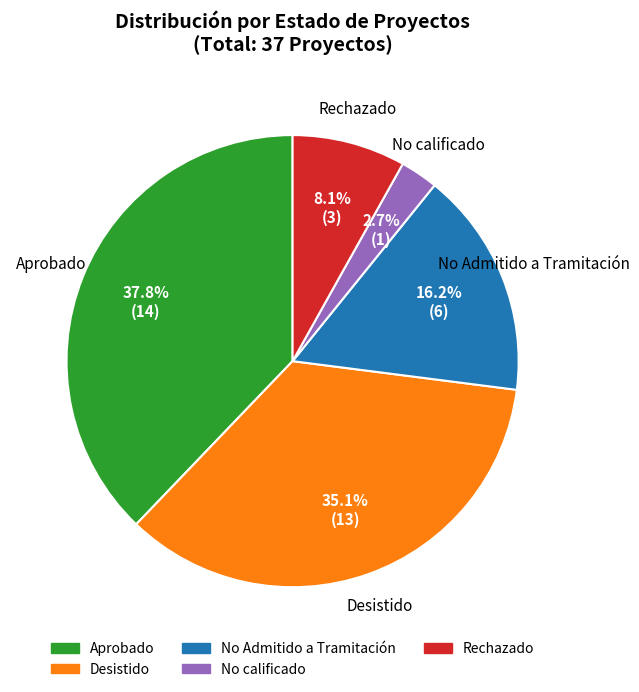

Is it true that No calificado is 3% of the pie?

True